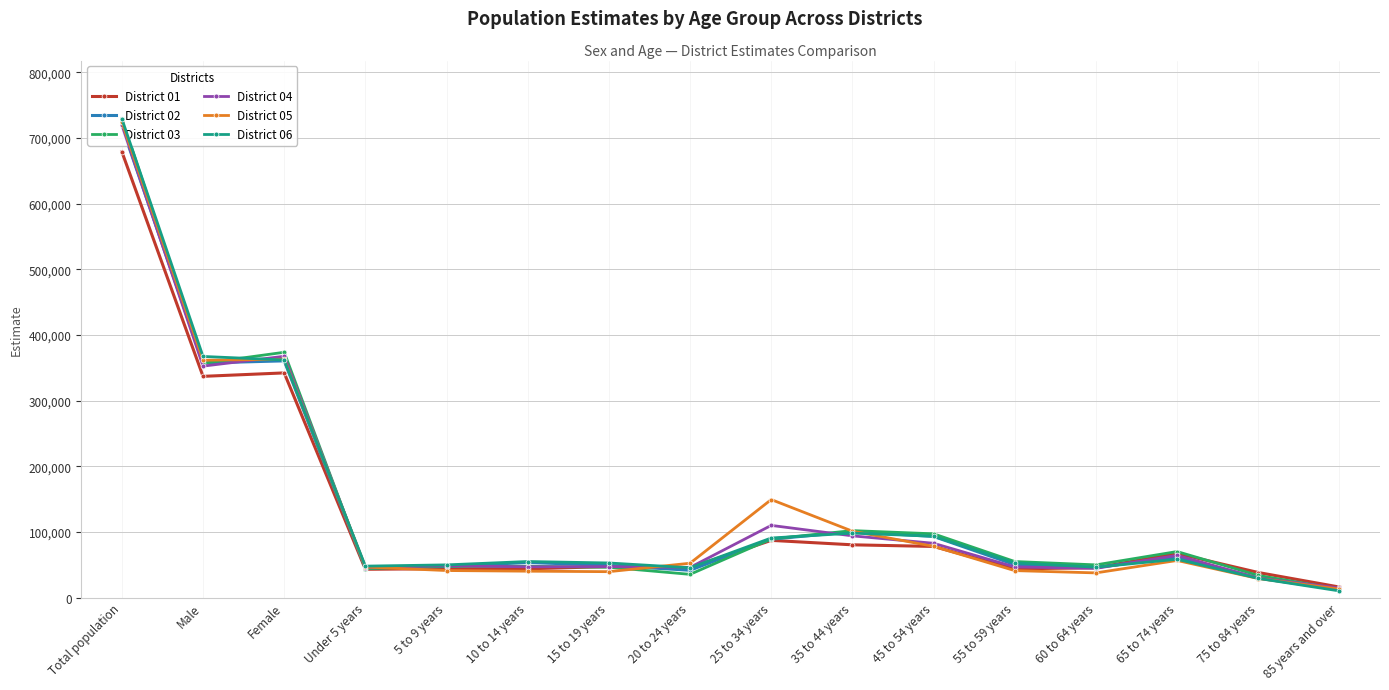

What is the value of the District 04 point at the 14th from the left?

64211